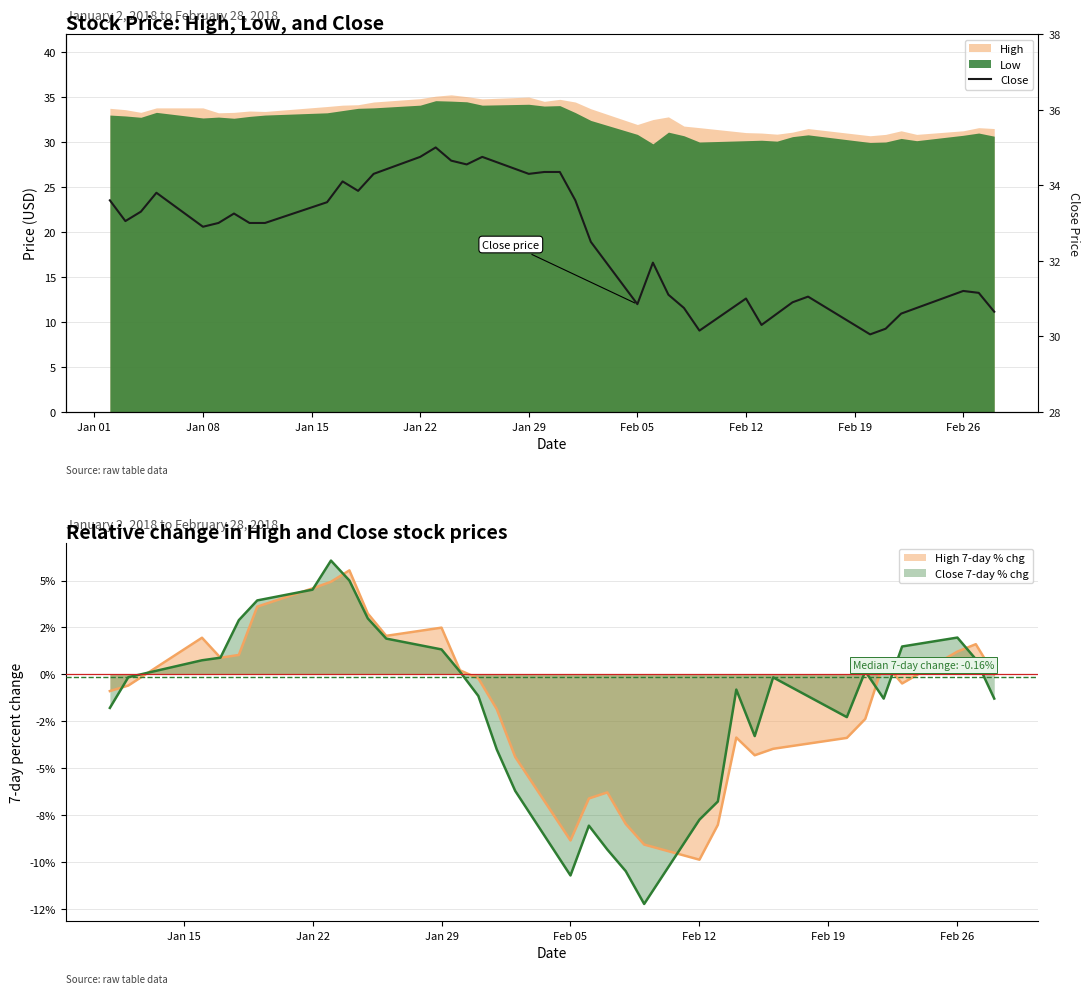

True or false: there are more than 2 points higher than both neighbors.

True